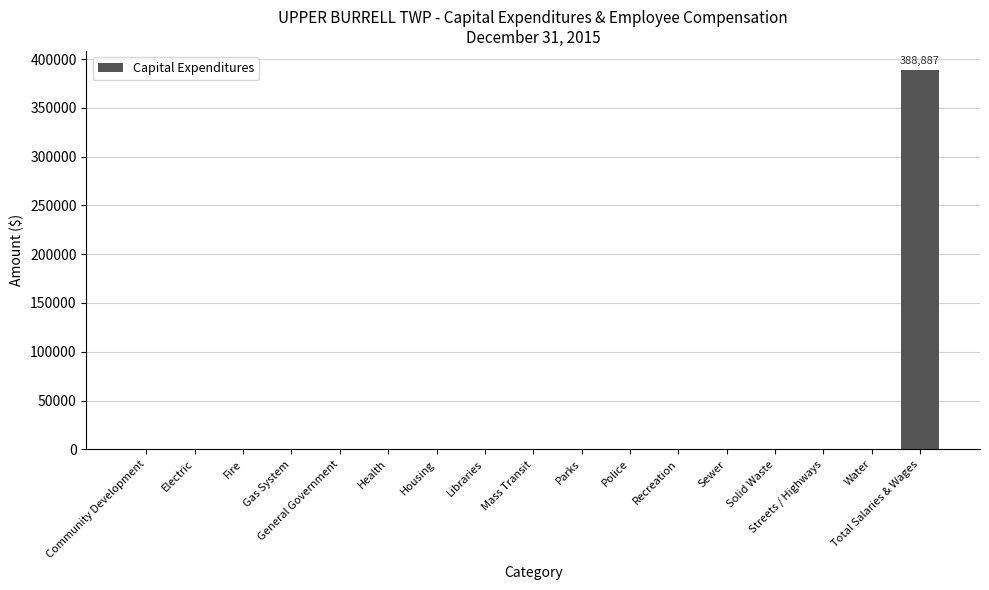

The value at Fire is 0. True or false?

True